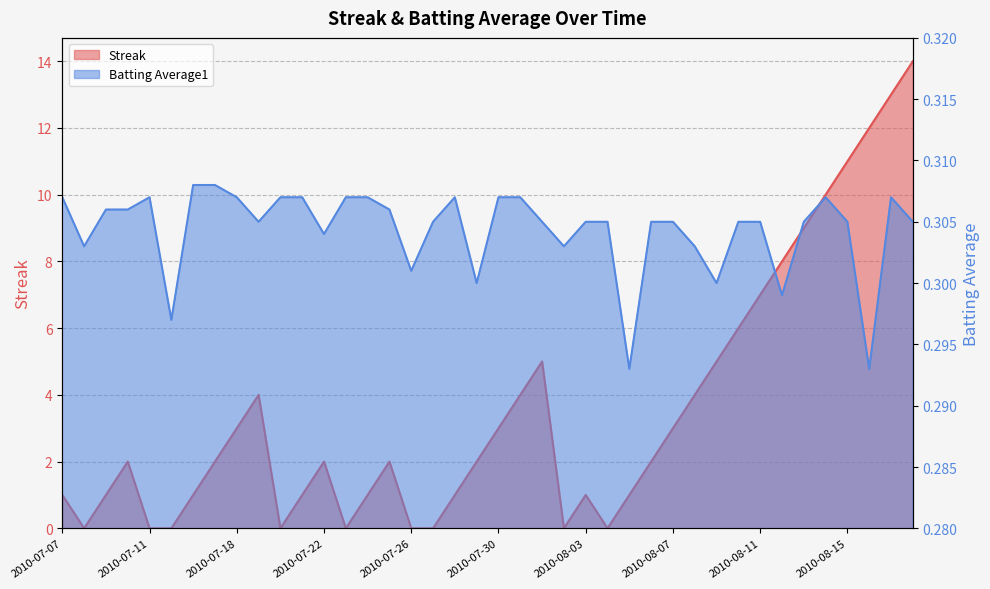

Is it true that Streak equals 8.0 at 2010-08-12?

True